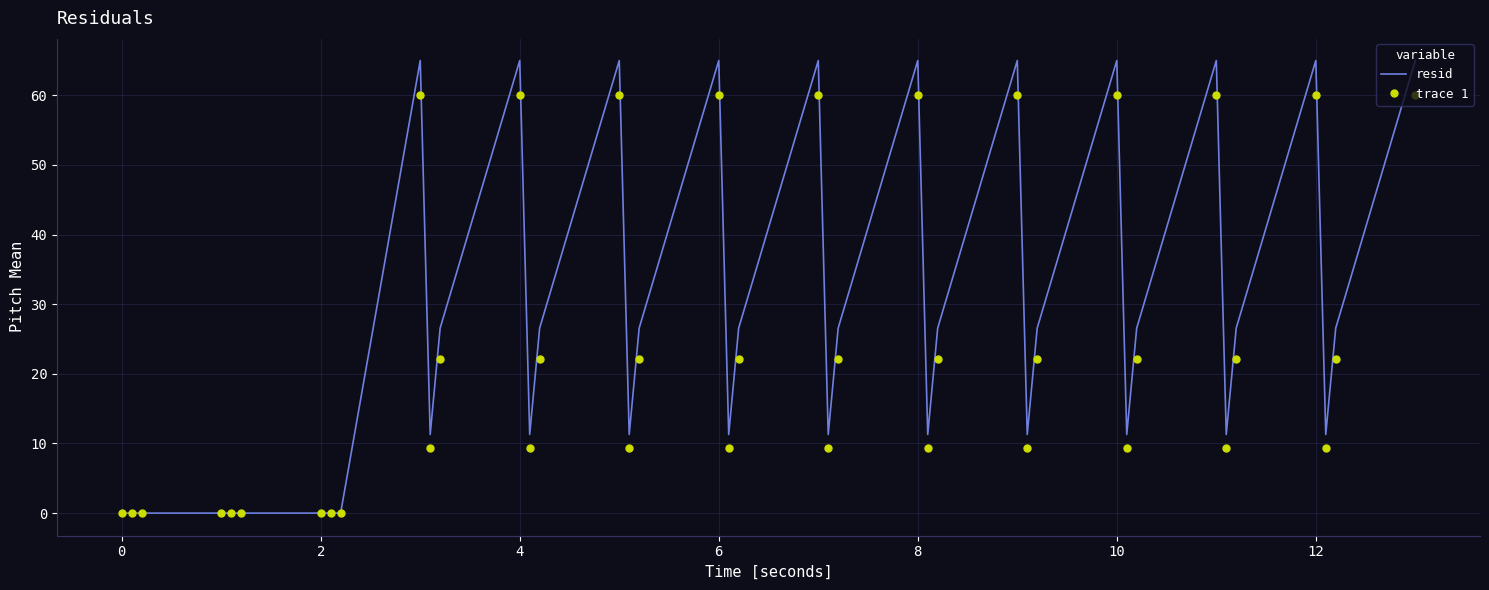

Rank the series by their maximum value, from highest to lowest.

resid, trace 1